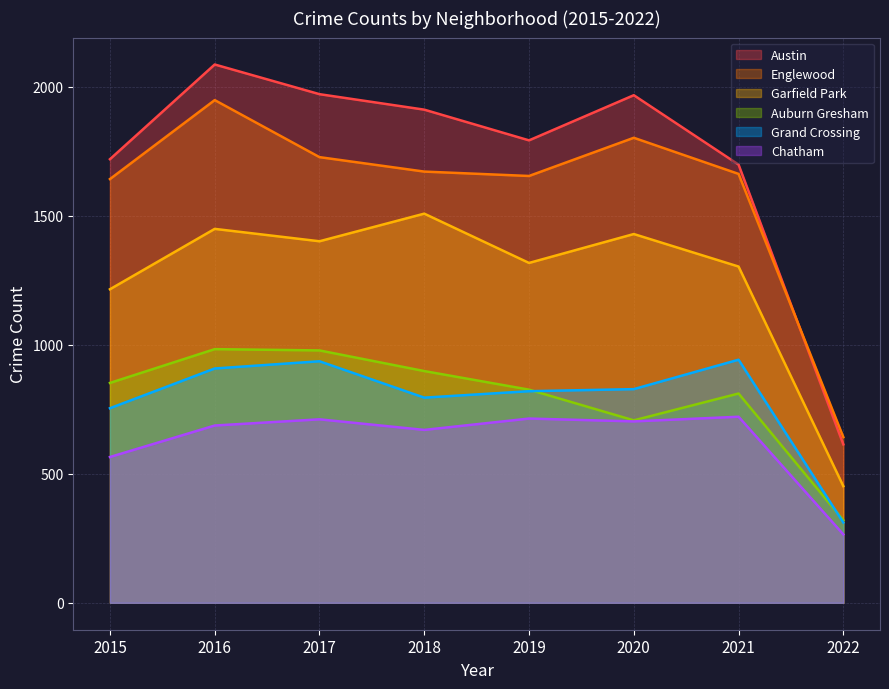

In Auburn Gresham, how many points are lower than both neighbors (excluding endpoints)?

1